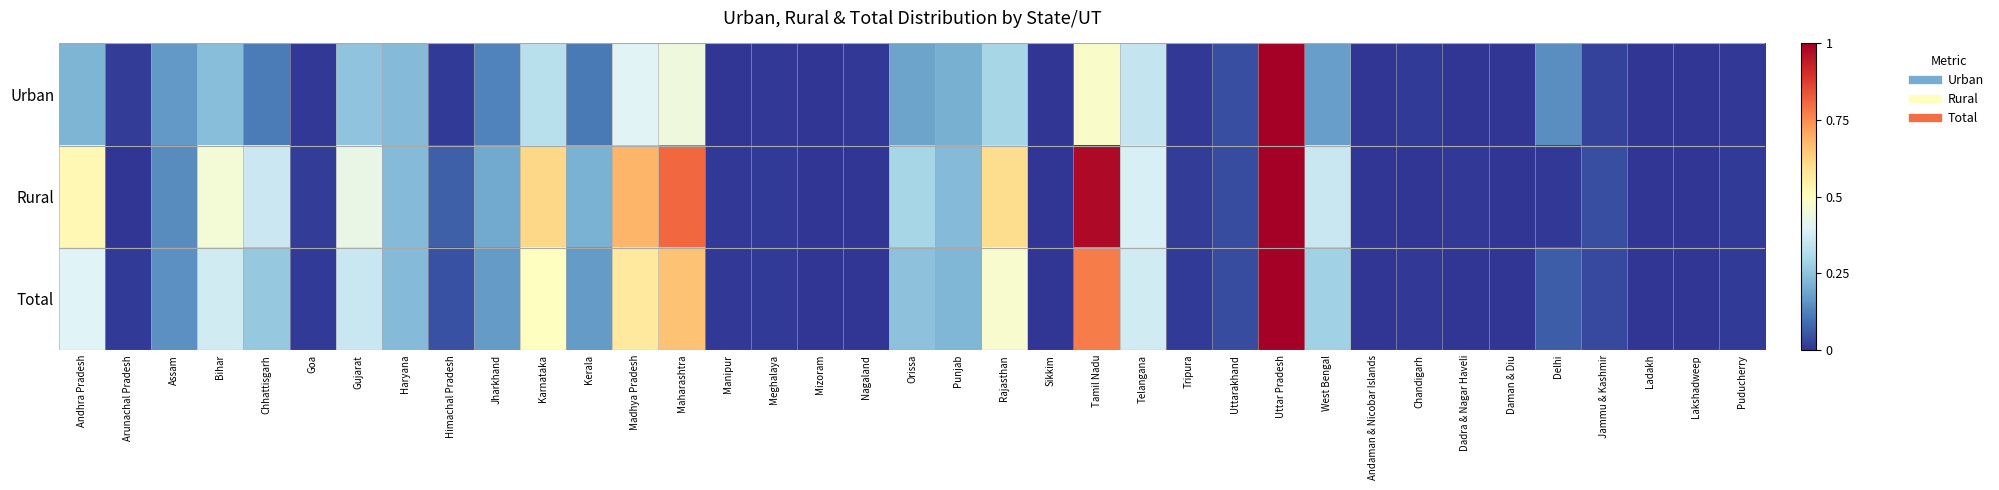

Reading left to right, extract all data points from this chart.

Urban: Andhra Pradesh=0.2	Arunachal Pradesh=0.0	Assam=0.2	Bihar=0.2	Chhattisgarh=0.1	Goa=0.0	Gujarat=0.3	Haryana=0.2	Himachal Pradesh=0.0	Jharkhand=0.1	Karnataka=0.3	Kerala=0.1	Madhya Pradesh=0.4	Maharashtra=0.4	Manipur=0.0	Meghalaya=0.0	Mizoram=0.0	Nagaland=0.0	Orissa=0.2	Punjab=0.2	Rajasthan=0.3	Sikkim=0.0	Tamil Nadu=0.5	Telangana=0.3	Tripura=0.0	Uttarakhand=0.0	Uttar Pradesh=1.0	West Bengal=0.2	Andaman & Nicobar Islands=0.0	Chandigarh=0.0	Dadra & Nagar Haveli=0.0	Daman & Diu=0.0	Delhi=0.1	Jammu & Kashmir=0.0	Ladakh=0.0	Lakshadweep=0.0	Puducherry=0.0
Rural: Andhra Pradesh=0.5	Arunachal Pradesh=0.0	Assam=0.1	Bihar=0.5	Chhattisgarh=0.4	Goa=0.0	Gujarat=0.4	Haryana=0.2	Himachal Pradesh=0.1	Jharkhand=0.2	Karnataka=0.6	Kerala=0.2	Madhya Pradesh=0.7	Maharashtra=0.8	Manipur=0.0	Meghalaya=0.0	Mizoram=0.0	Nagaland=0.0	Orissa=0.3	Punjab=0.2	Rajasthan=0.6	Sikkim=0.0	Tamil Nadu=1.0	Telangana=0.4	Tripura=0.0	Uttarakhand=0.0	Uttar Pradesh=1.0	West Bengal=0.4	Andaman & Nicobar Islands=0.0	Chandigarh=0.0	Dadra & Nagar Haveli=0.0	Daman & Diu=0.0	Delhi=0.0	Jammu & Kashmir=0.0	Ladakh=0.0	Lakshadweep=0.0	Puducherry=0.0
Total: Andhra Pradesh=0.4	Arunachal Pradesh=0.0	Assam=0.2	Bihar=0.4	Chhattisgarh=0.3	Goa=0.0	Gujarat=0.4	Haryana=0.2	Himachal Pradesh=0.0	Jharkhand=0.2	Karnataka=0.5	Kerala=0.2	Madhya Pradesh=0.6	Maharashtra=0.7	Manipur=0.0	Meghalaya=0.0	Mizoram=0.0	Nagaland=0.0	Orissa=0.2	Punjab=0.2	Rajasthan=0.5	Sikkim=0.0	Tamil Nadu=0.8	Telangana=0.4	Tripura=0.0	Uttarakhand=0.0	Uttar Pradesh=1.0	West Bengal=0.3	Andaman & Nicobar Islands=0.0	Chandigarh=0.0	Dadra & Nagar Haveli=0.0	Daman & Diu=0.0	Delhi=0.1	Jammu & Kashmir=0.0	Ladakh=0.0	Lakshadweep=0.0	Puducherry=0.0